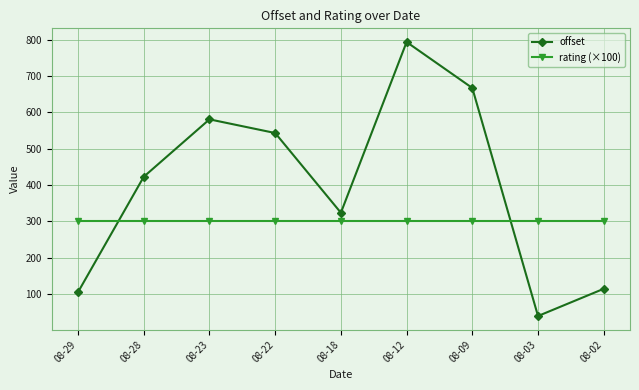

How many values in the offset series are below 423?

4